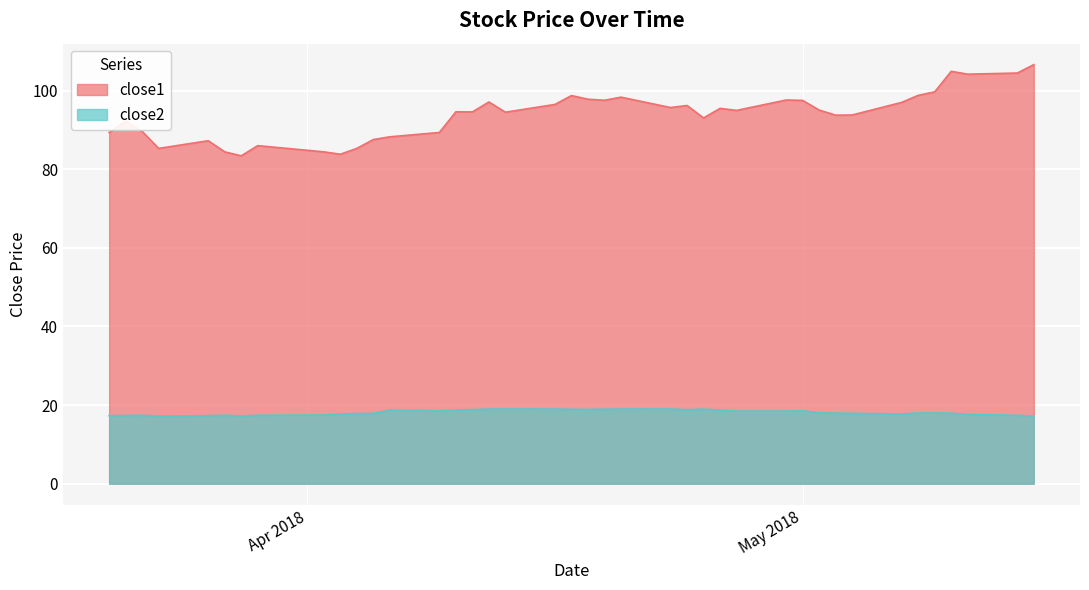

Read the close2 value at 2018-04-04.

17.9